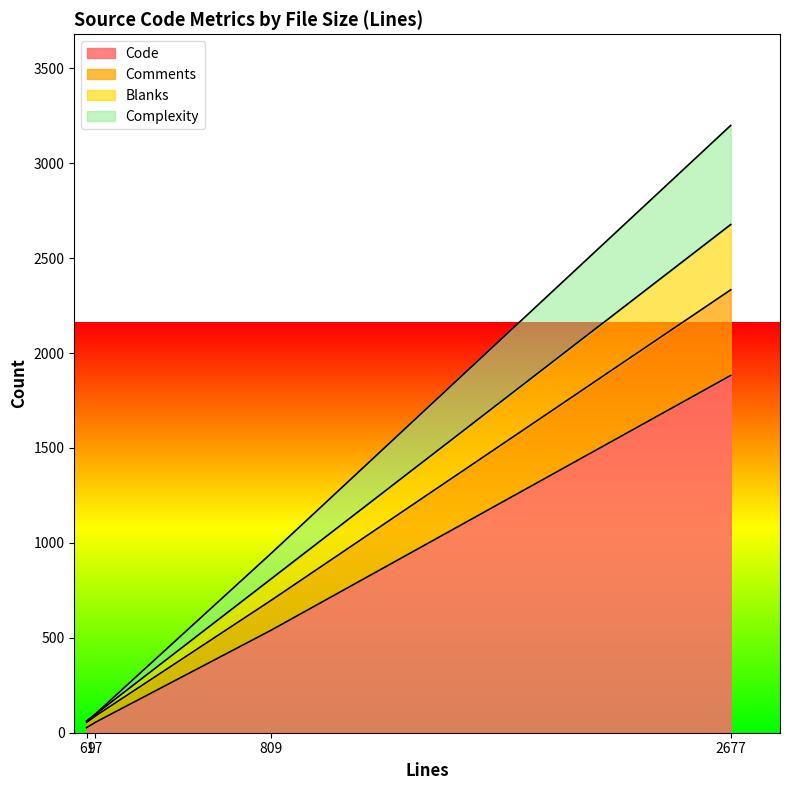

The value of Comments at 97 is 33. True or false?

True